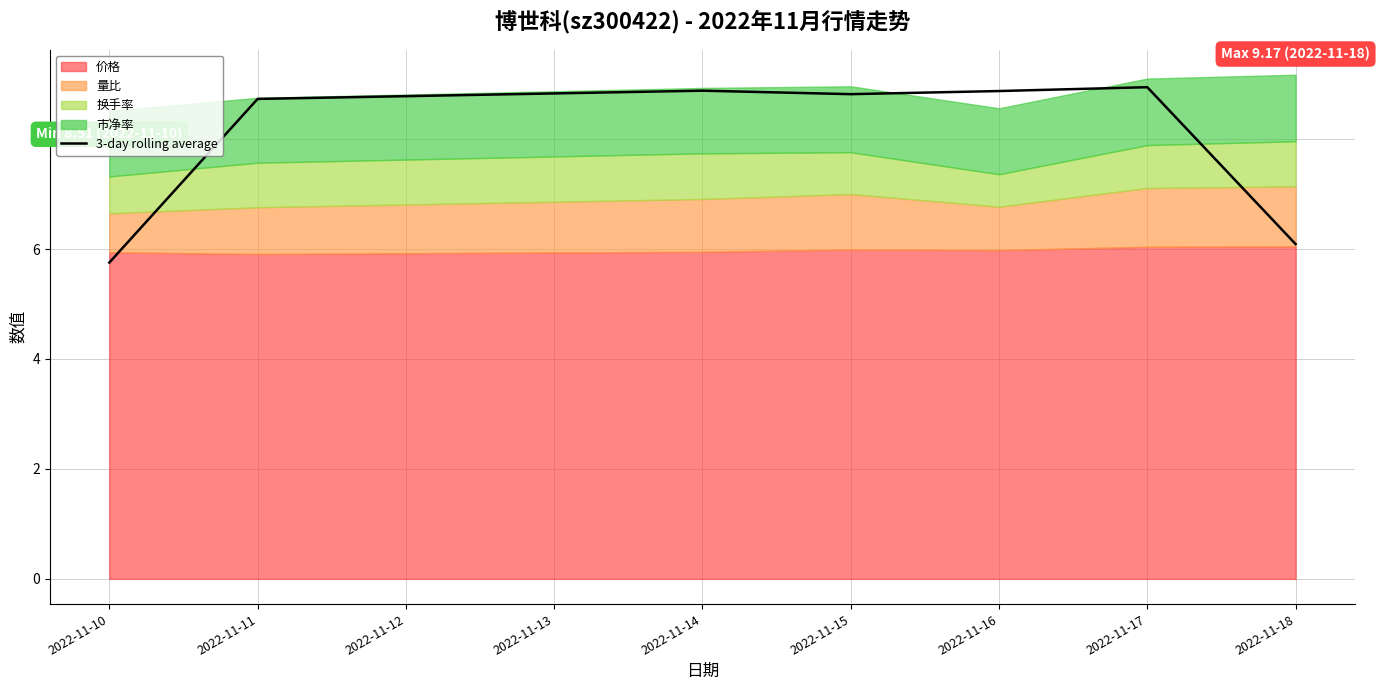

The value of 3-day rolling average at 2022-11-18 is 2.6. True or false?

False